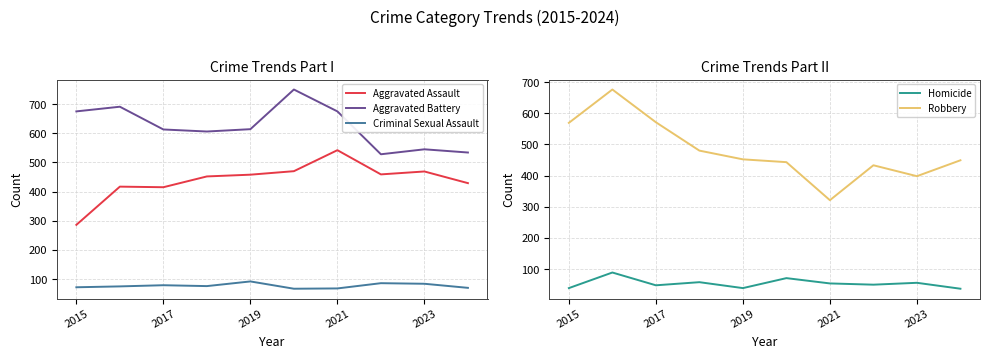

What position from the left is 9?

10